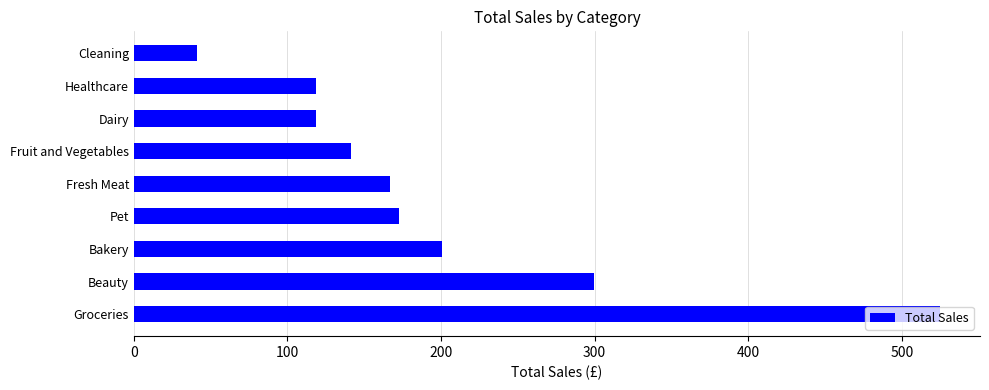

What is the change in value from Bakery to Fresh Meat?

-33.4